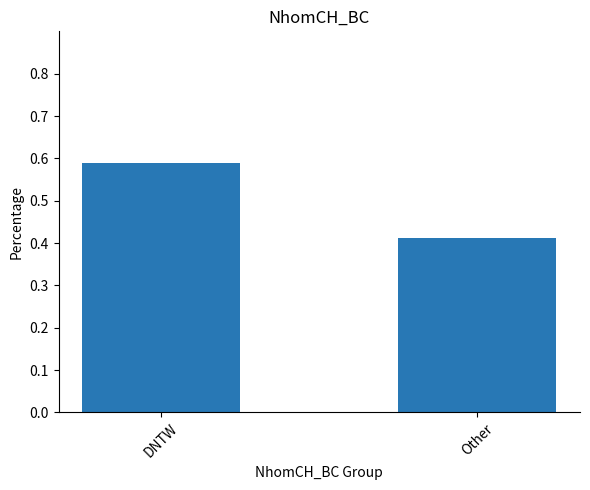

Which has a higher value, DNTW or Other?

DNTW